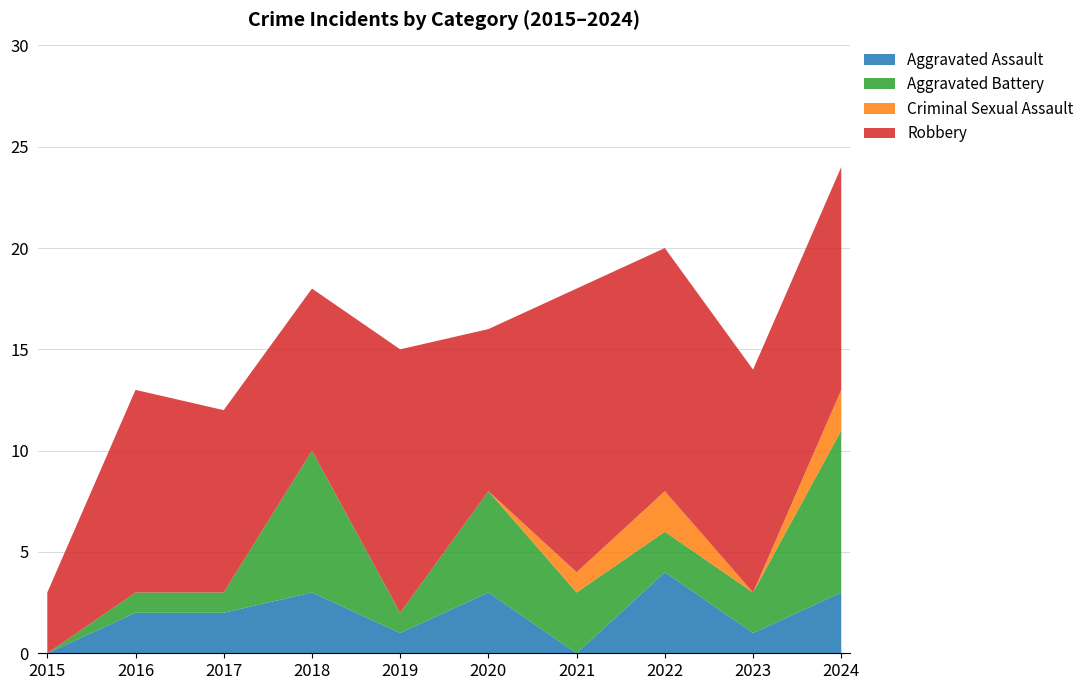

Reading left to right, what are all the values shown in this chart?

Aggravated Assault: 0	2	2	3	1	3	0	4	1	3
Aggravated Battery: 0	1	1	7	1	5	3	2	2	8
Criminal Sexual Assault: 0	0	0	0	0	0	1	2	0	2
Robbery: 3	10	9	8	13	8	14	12	11	11